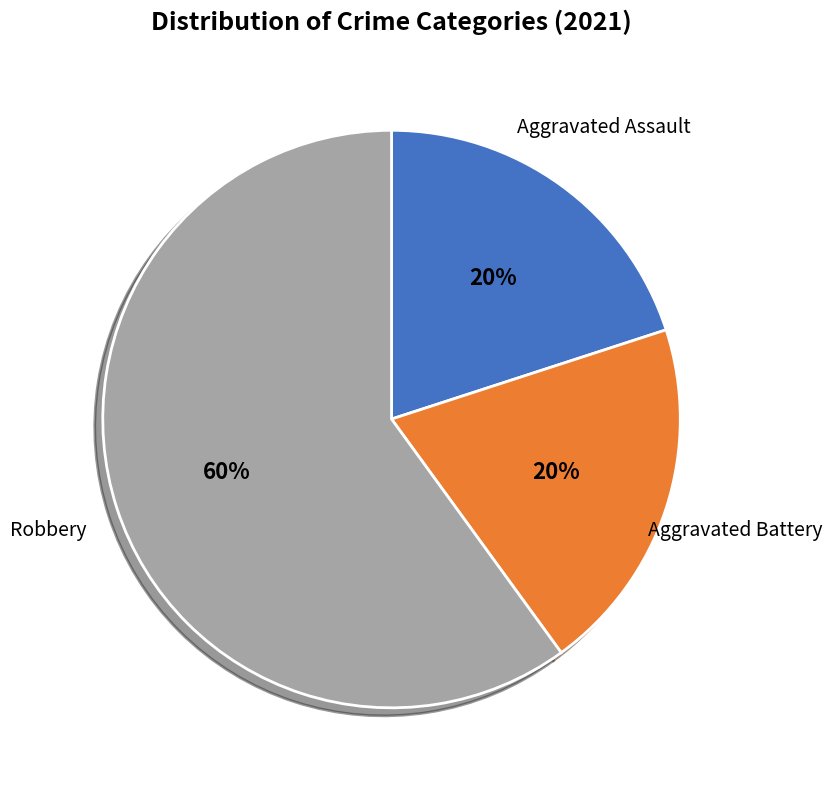

How many slices are in this pie chart?

3